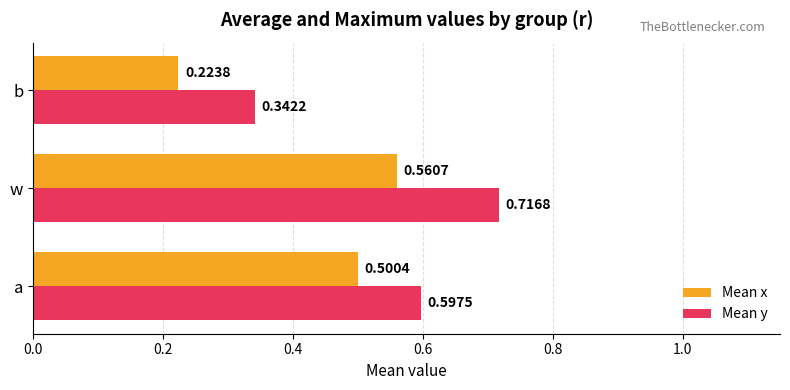

At which category is the sum across all series the highest?

w